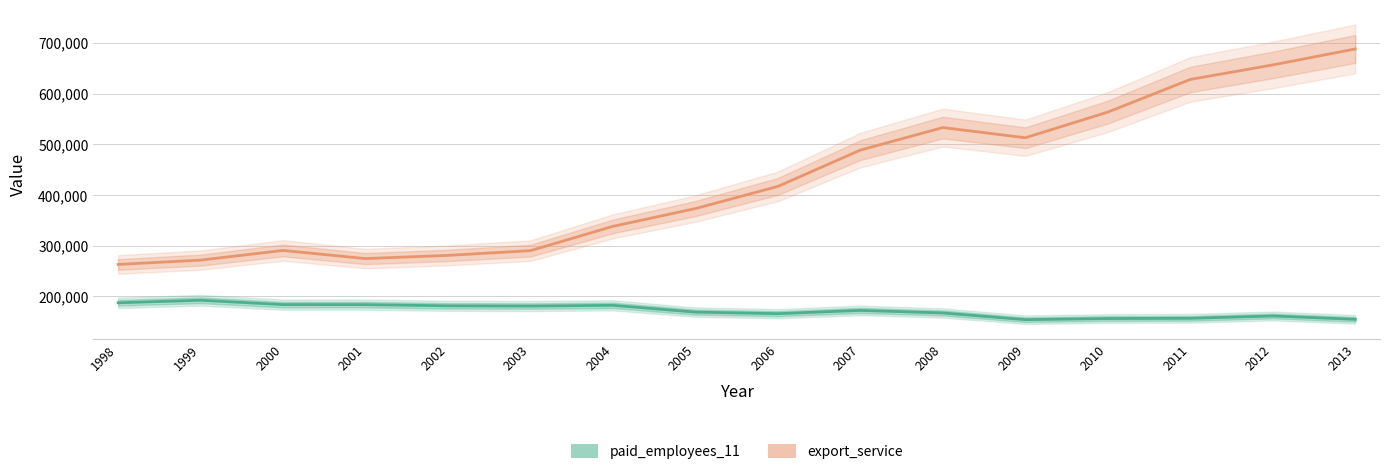

Which series changed the most between 2002 and 2010?

export_service